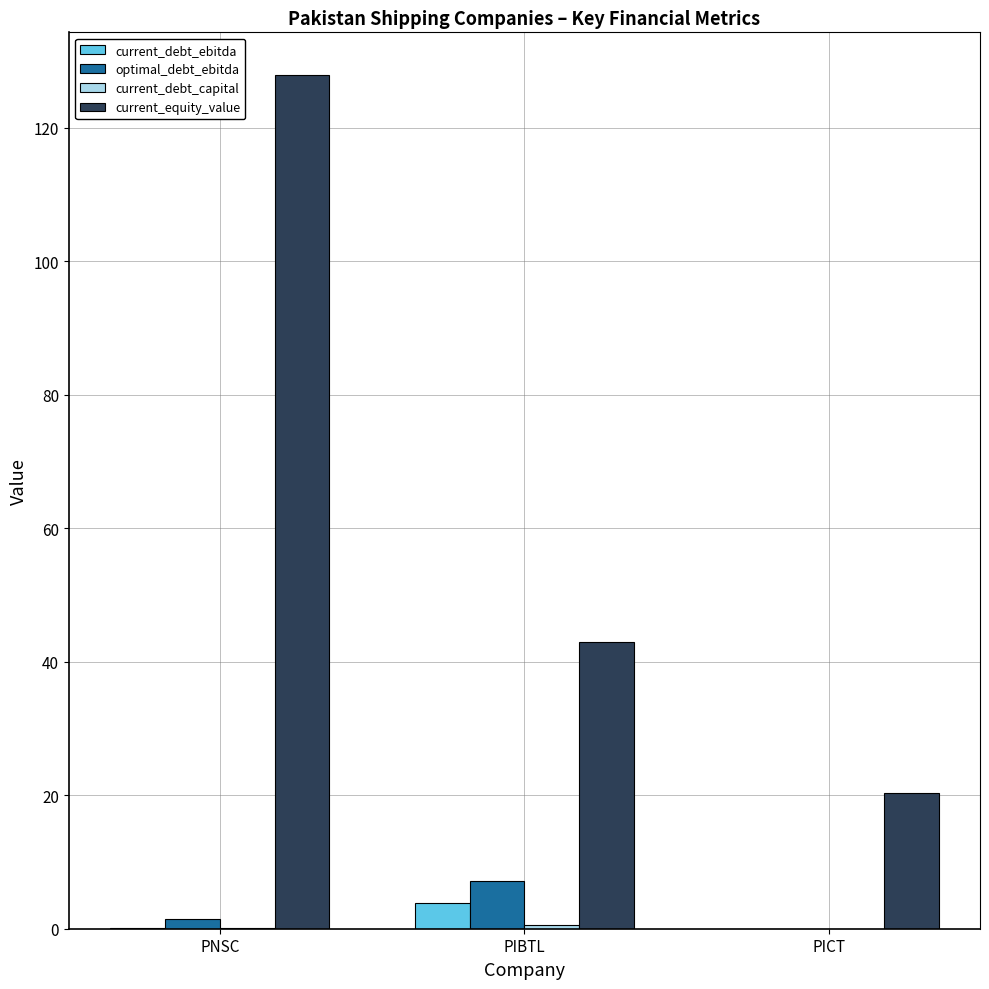

Read the current_equity_value value at PIBTL.

43.0